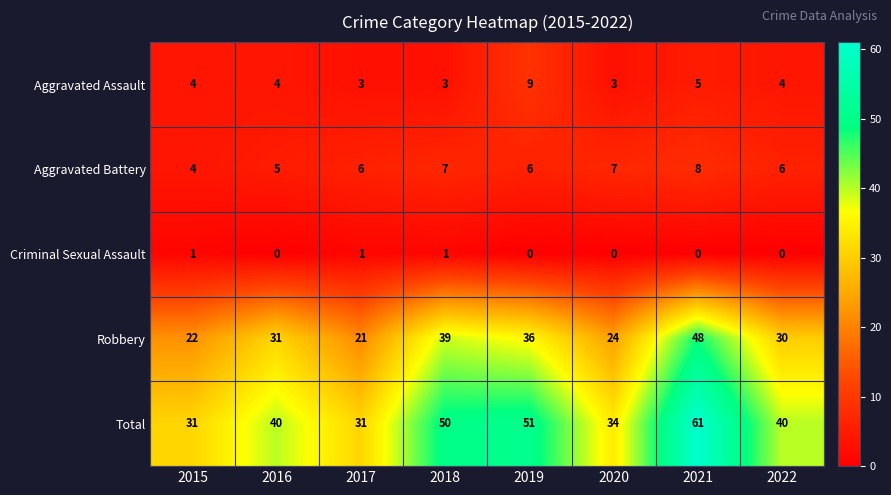

What is the approximate value of Robbery at 2015, to the nearest 10?

20